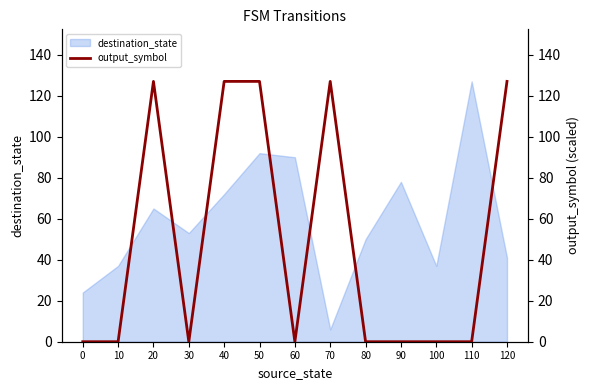

The value of destination_state at 20 is 87. True or false?

False